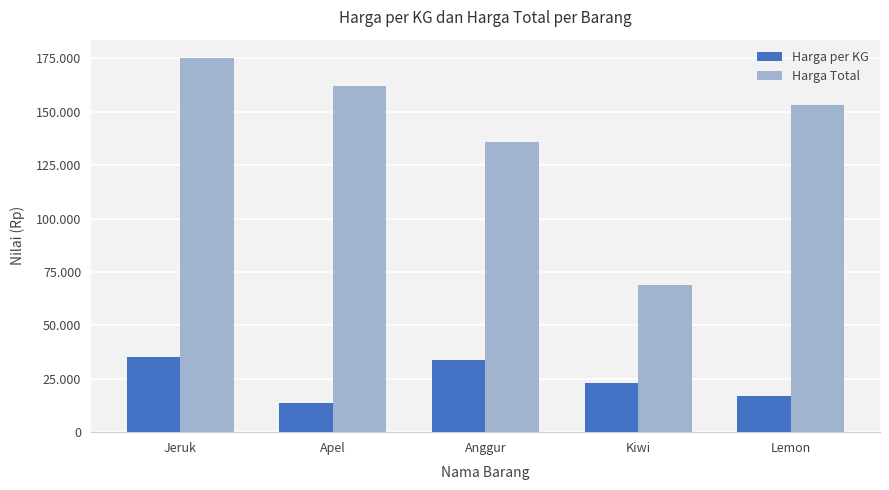

Which series has the largest total across all categories?

Harga Total